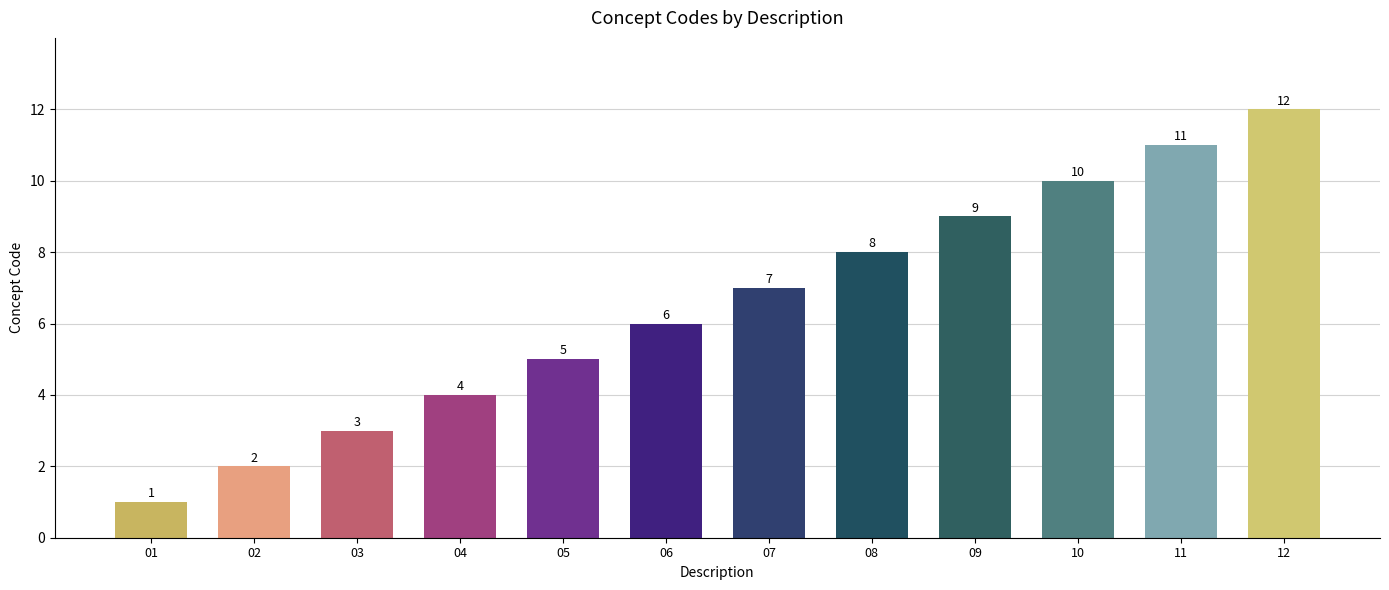

Reading right to left, transcribe all the data shown in this chart.

12	11	10	9	8	7	6	5	4	3	2	1